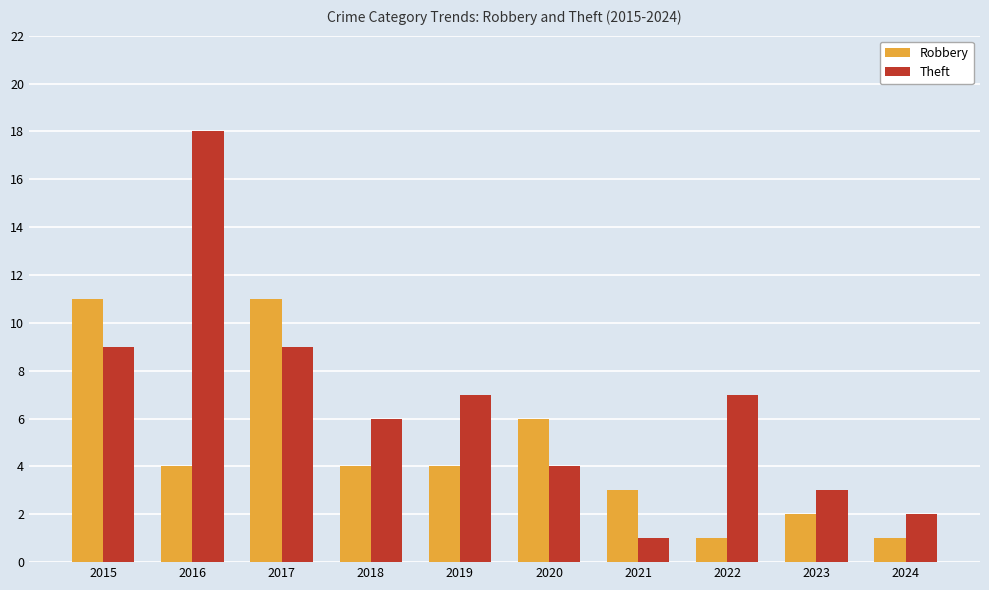

Is it true that Theft equals 1 at 2024?

False